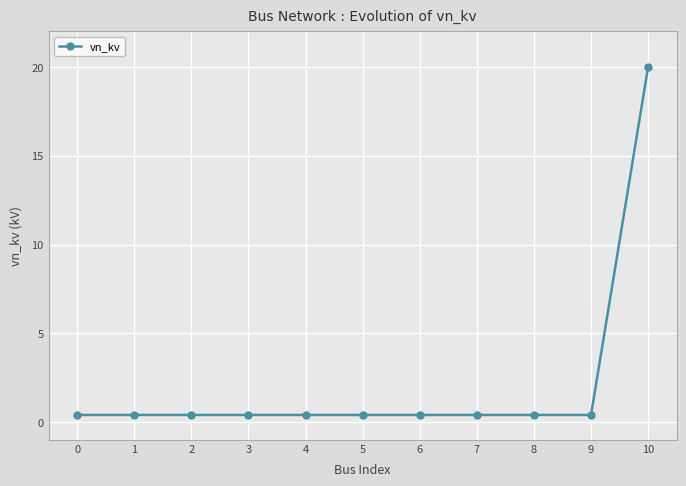

What is the value of the 11th point from the left?

20.0